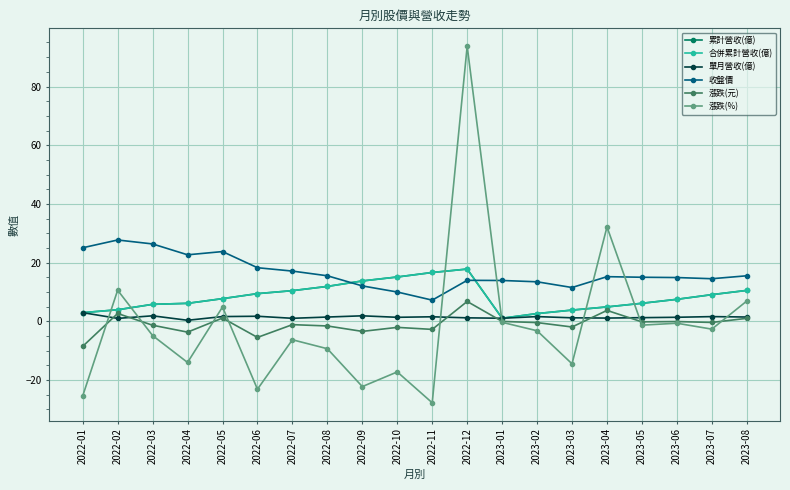

Is this an area chart (filled region under the line)?

No